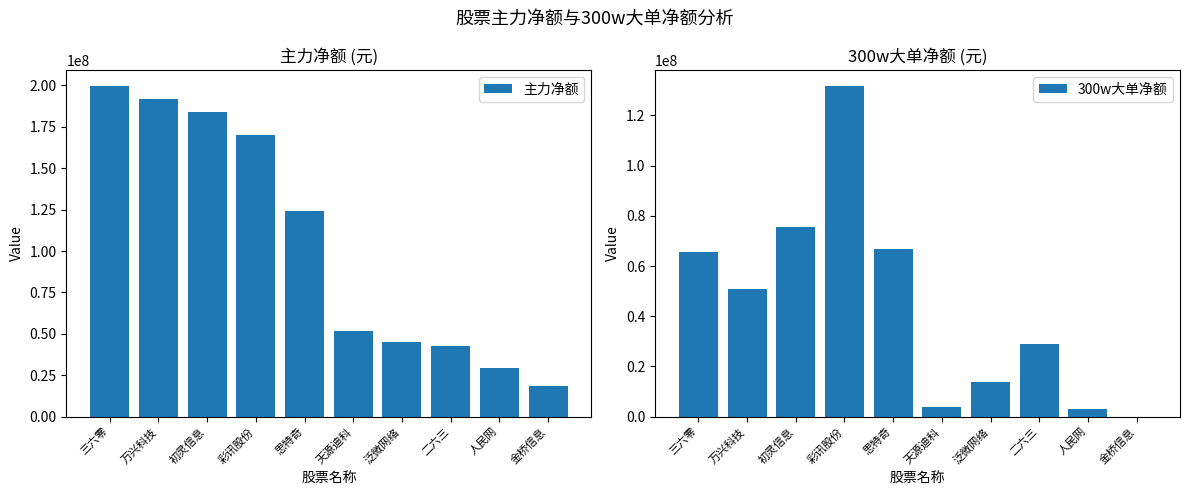

What is the average value of the 300w大单净额 series?

43987116